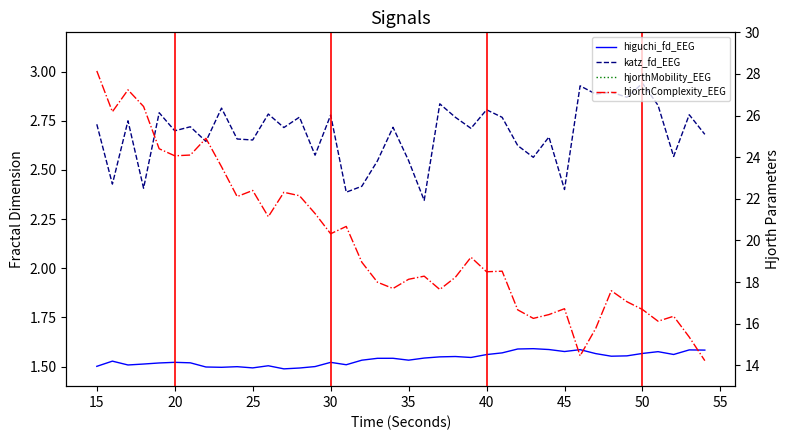

How many data points in hjorthComplexity_EEG are less than 18?

16